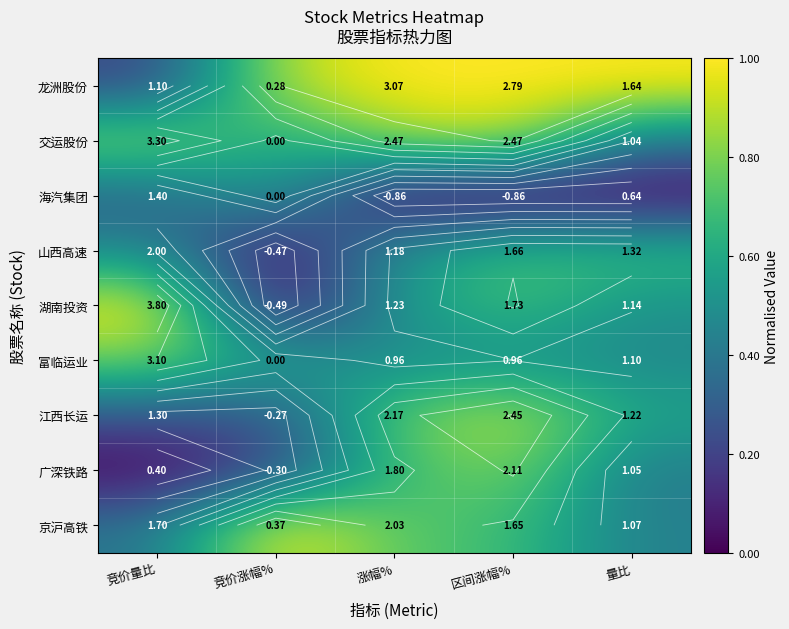

Is it true that 龙洲股份 equals 0.0 at 竞价量比?

False